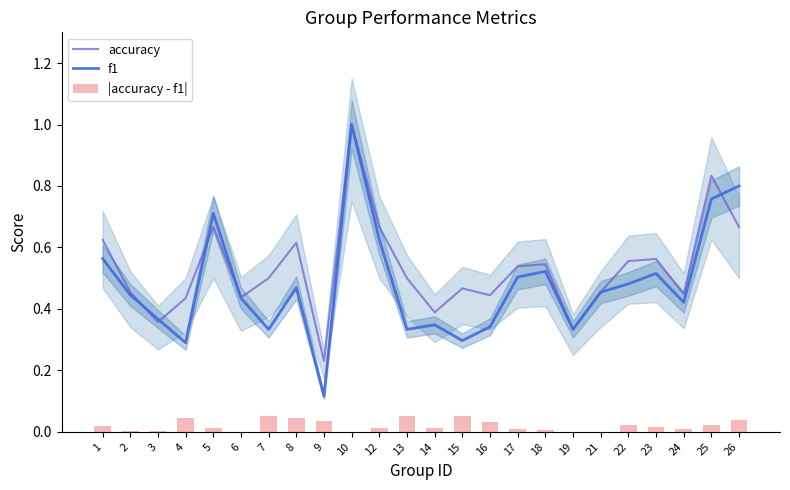

Between 3 and 4, which series saw the biggest shift?

accuracy